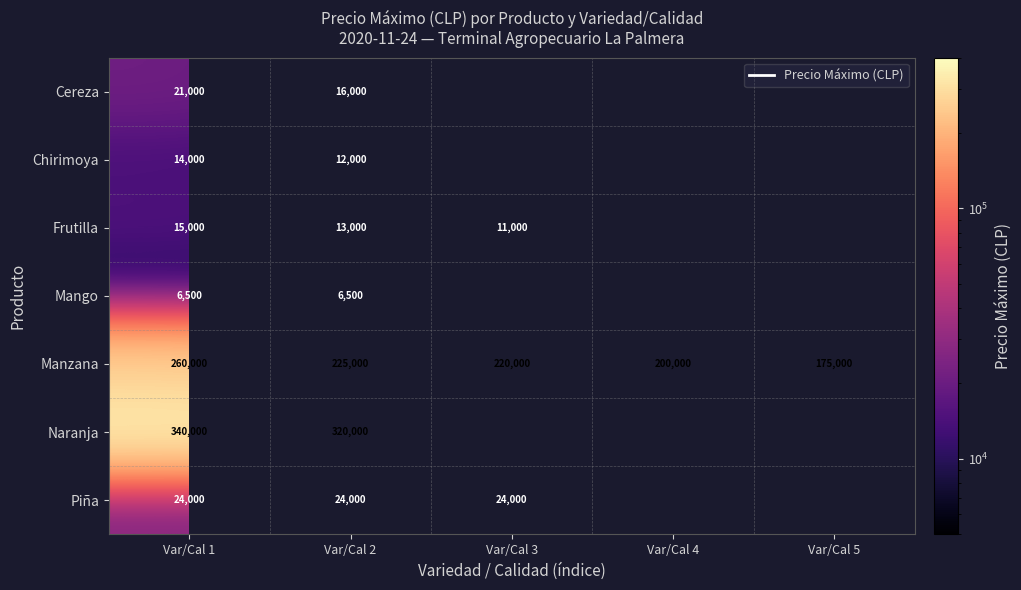

What is the spread (max minus min) of values at Var/Cal 2?

313500